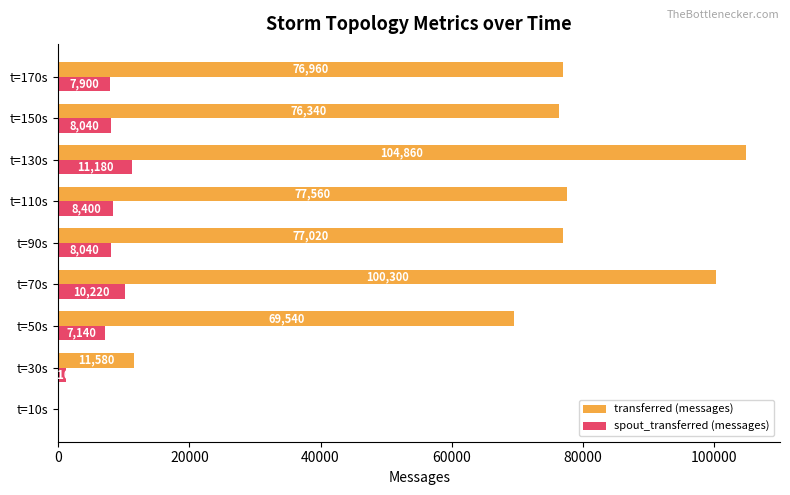

The value of transferred (messages) at t=170s is 136029. True or false?

False